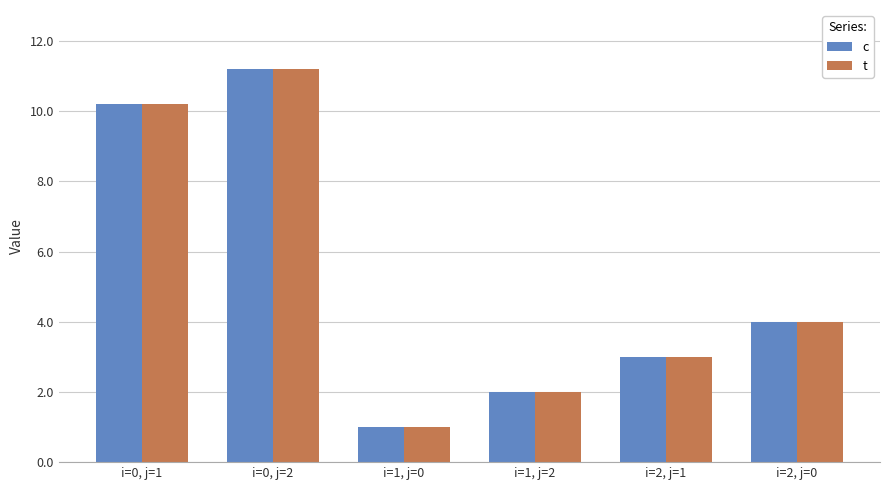

What is the minimum value for c?

1.0